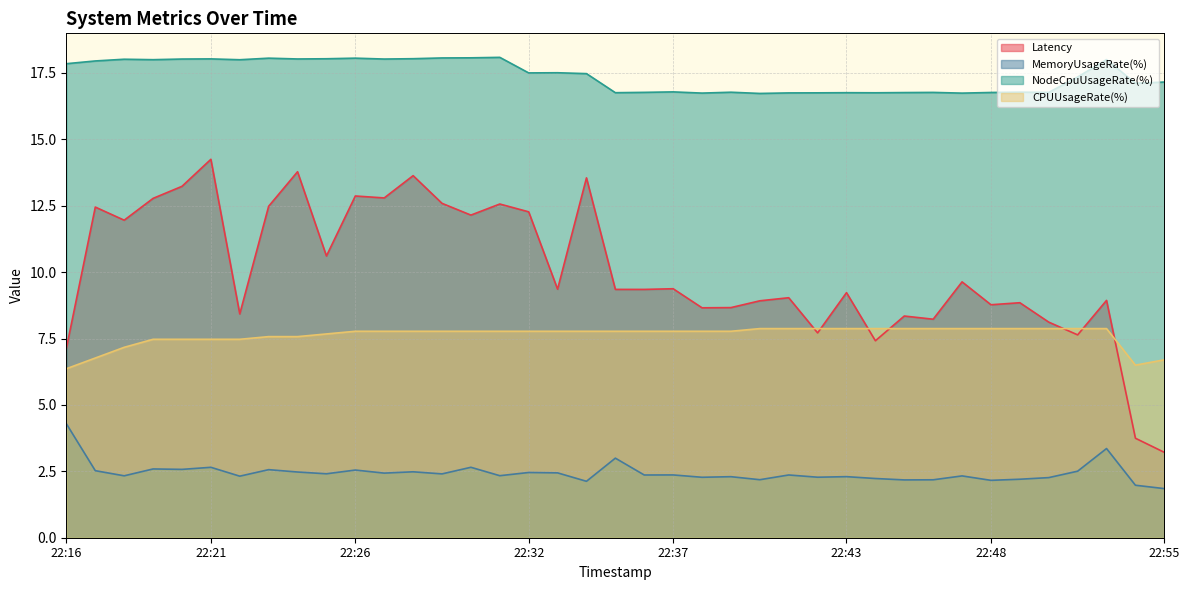

The NodeCpuUsageRate(%) series shows 16.8 at 1695508764. True or false?

True